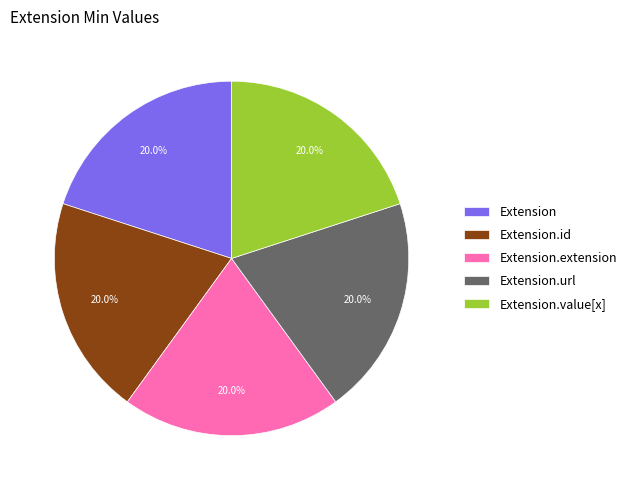

Approximately how many times larger is the value at Extension.extension compared to Extension.value[x]?

1.0